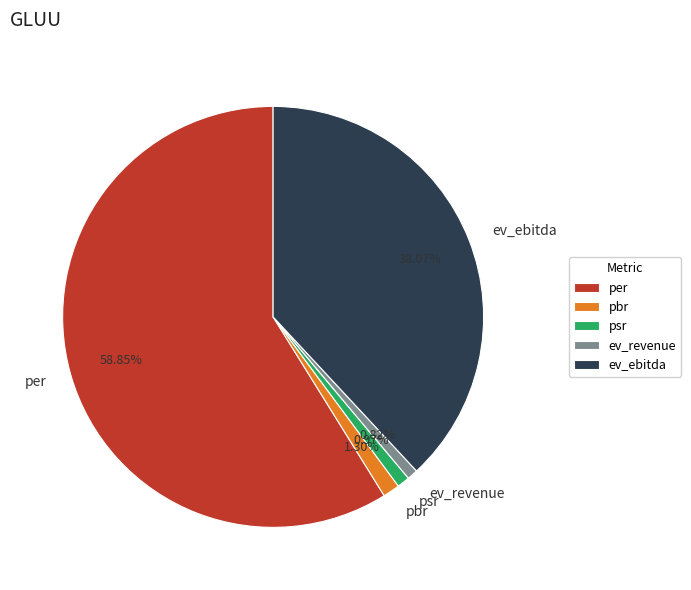

What is the ratio of the value at ev_revenue to the value at pbr?

0.6